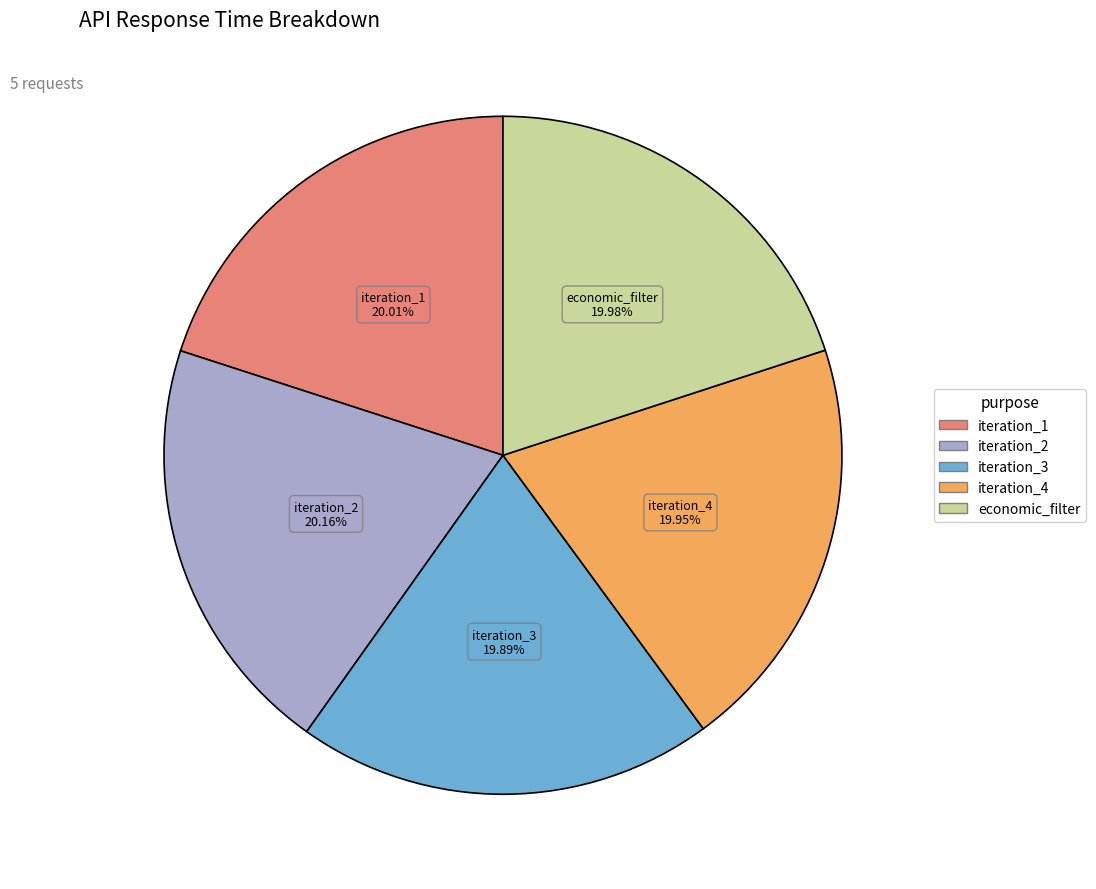

Is there any slice that represents more than half of the pie?

No